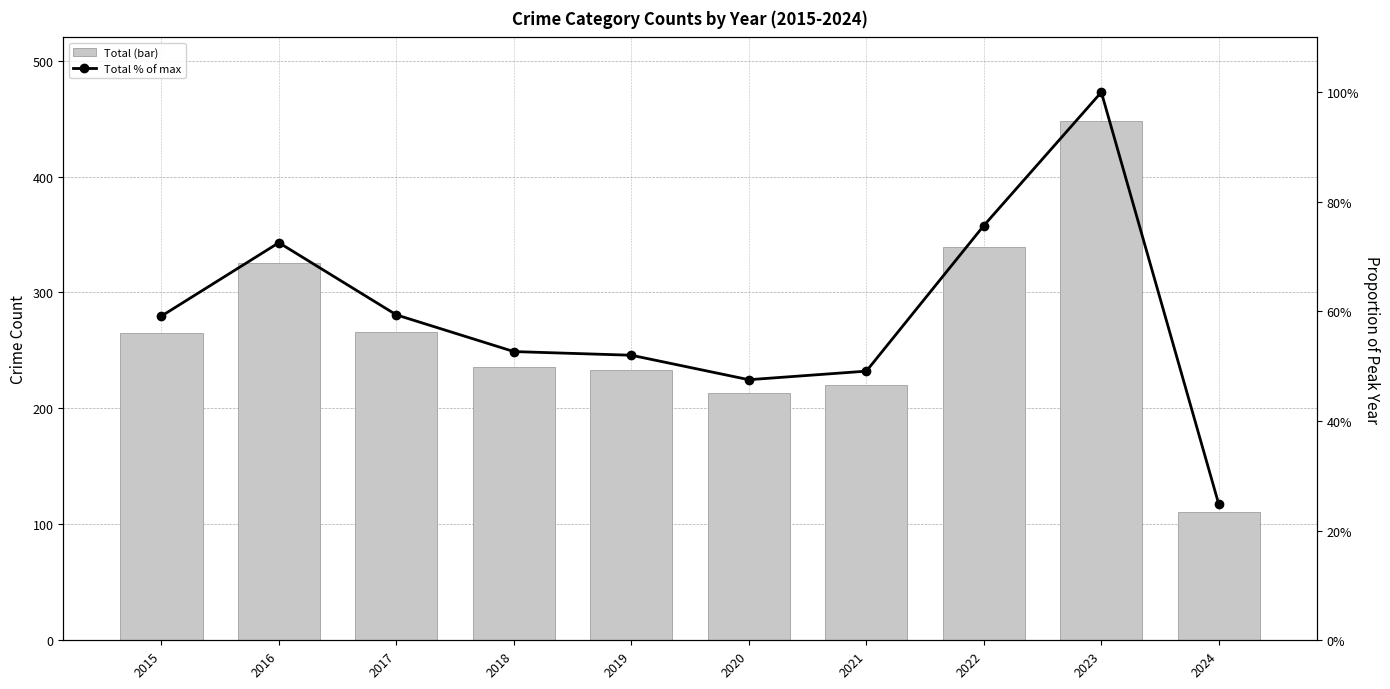

At which label does Total (bar) reach its peak?

2023